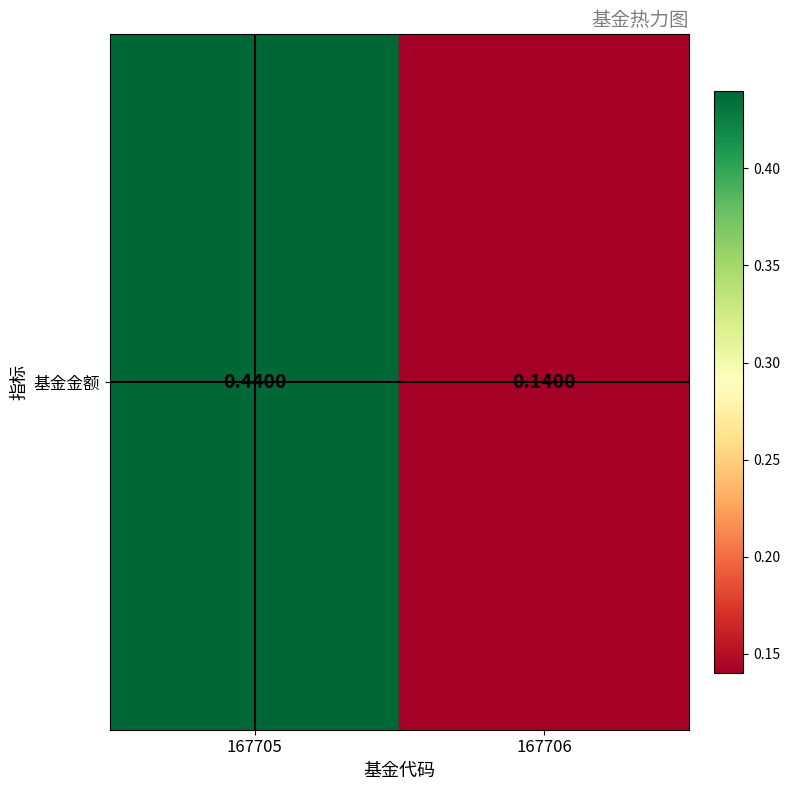

What is the difference between the values at 167705 and 167706?

0.3